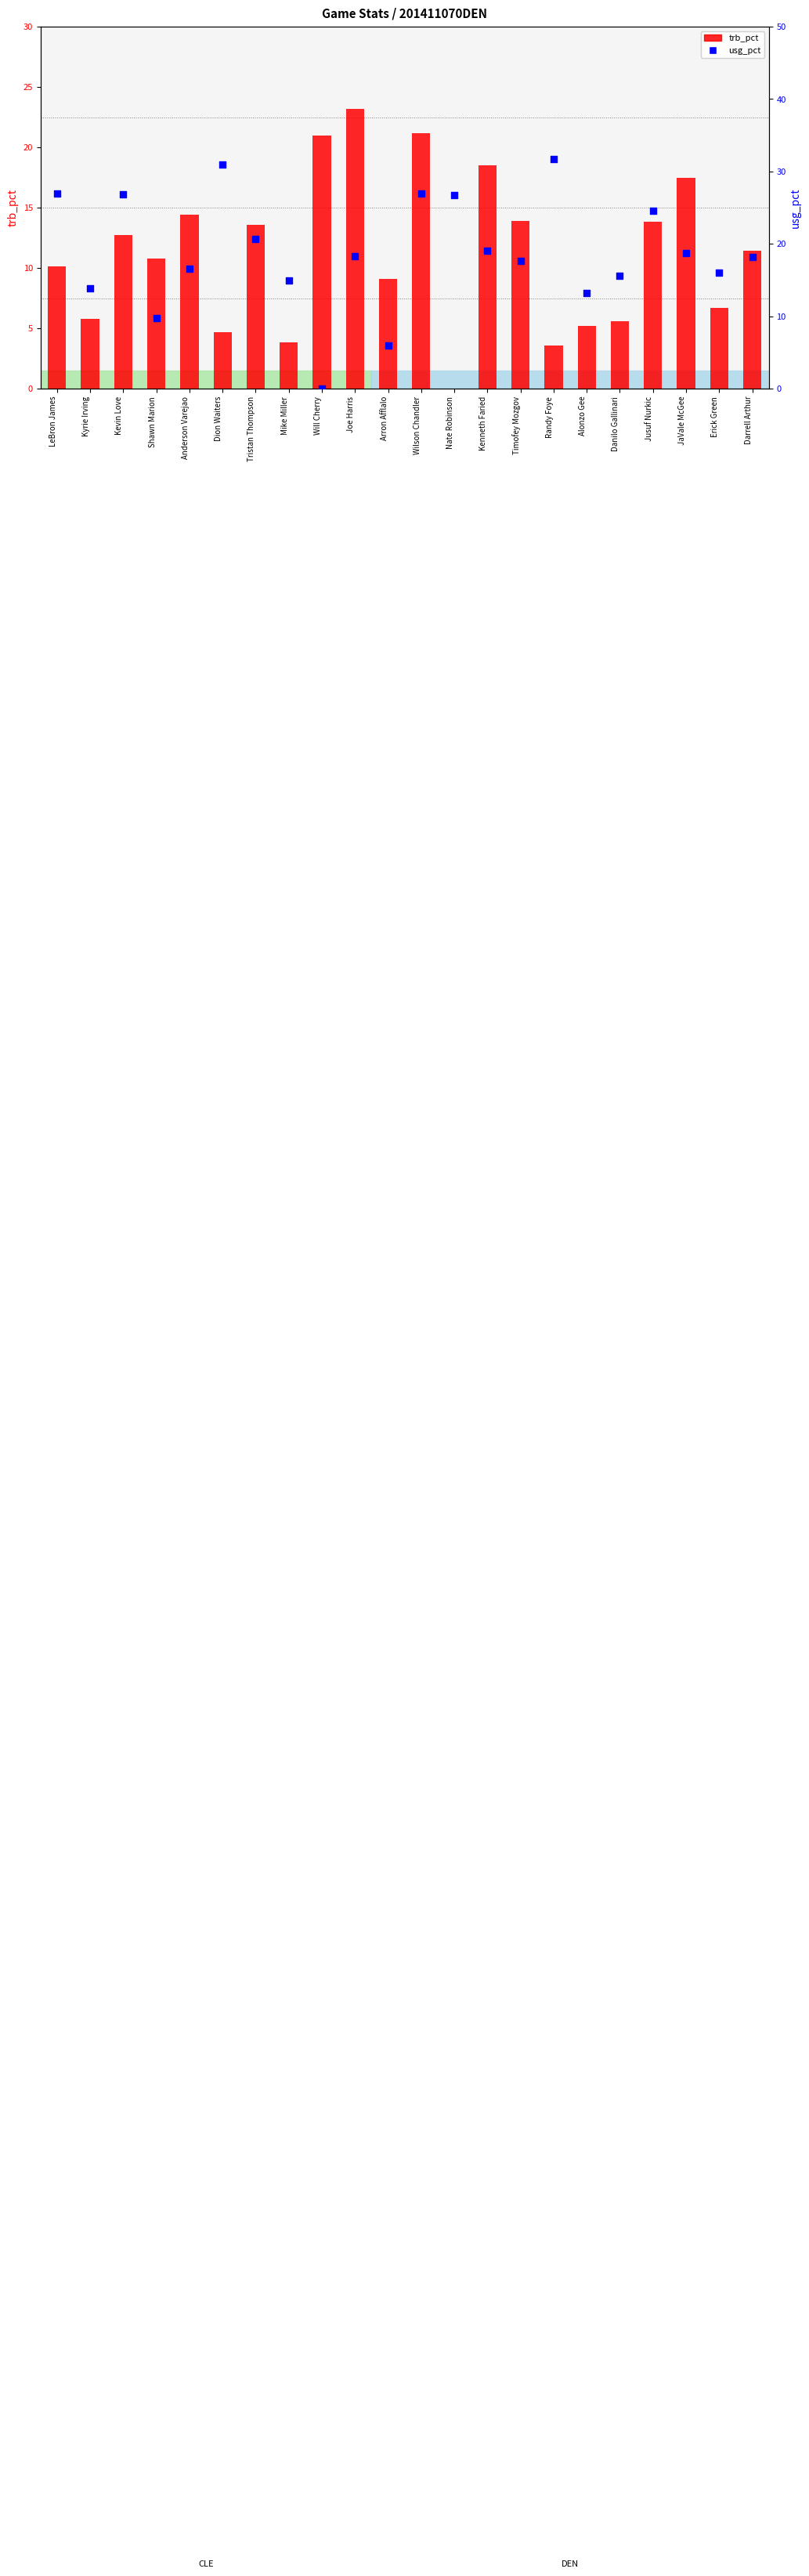

Which series has the largest total across all categories?

usg_pct